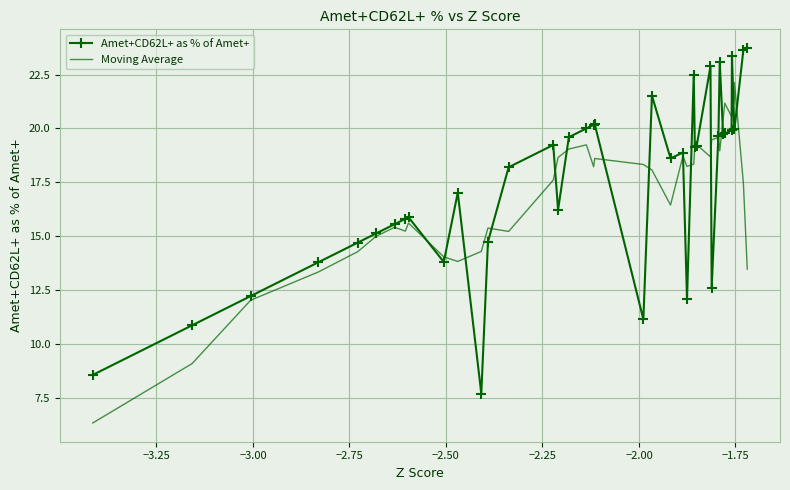

Rank the series by their maximum value, from lowest to highest.

Moving Average, Amet+CD62L+ as % of Amet+